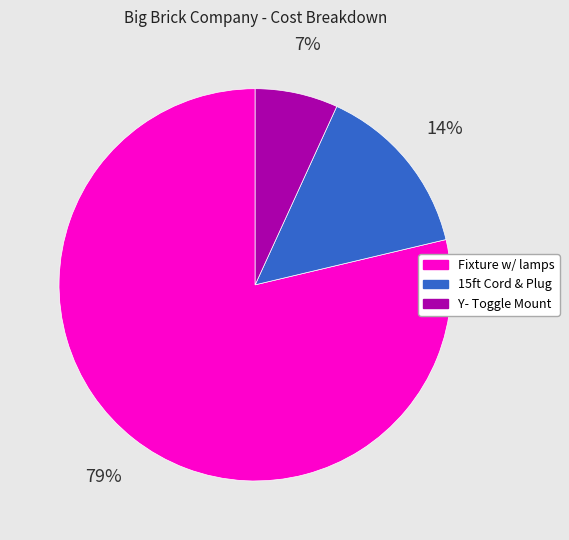

What percentage is the Fixture w/ lamps slice, to the nearest percent?

79%